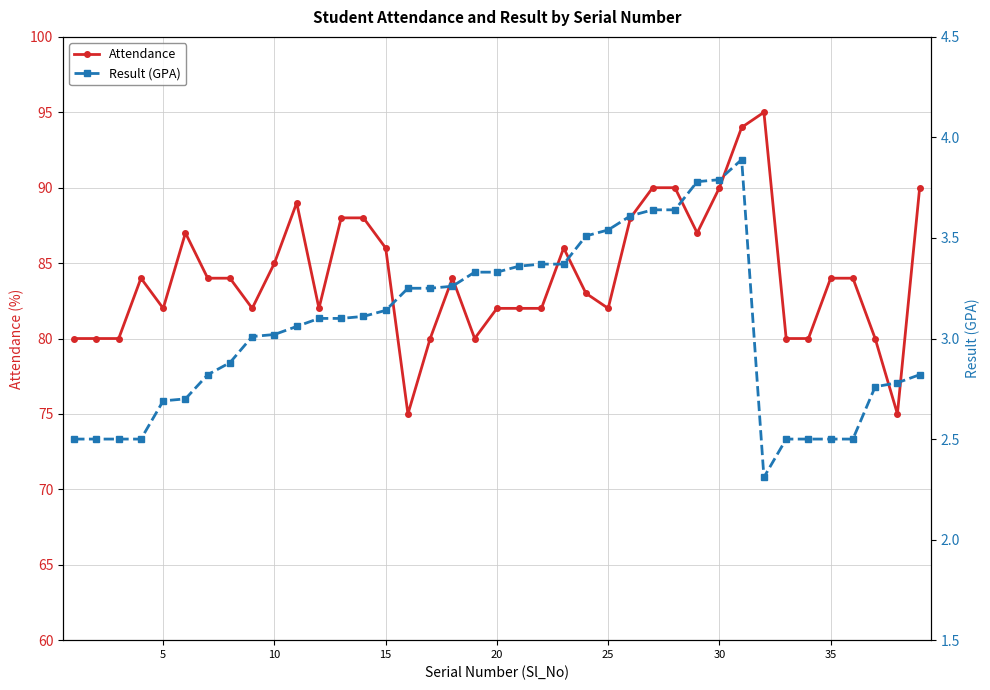

The Attendance series shows 154.4 at 25. True or false?

False